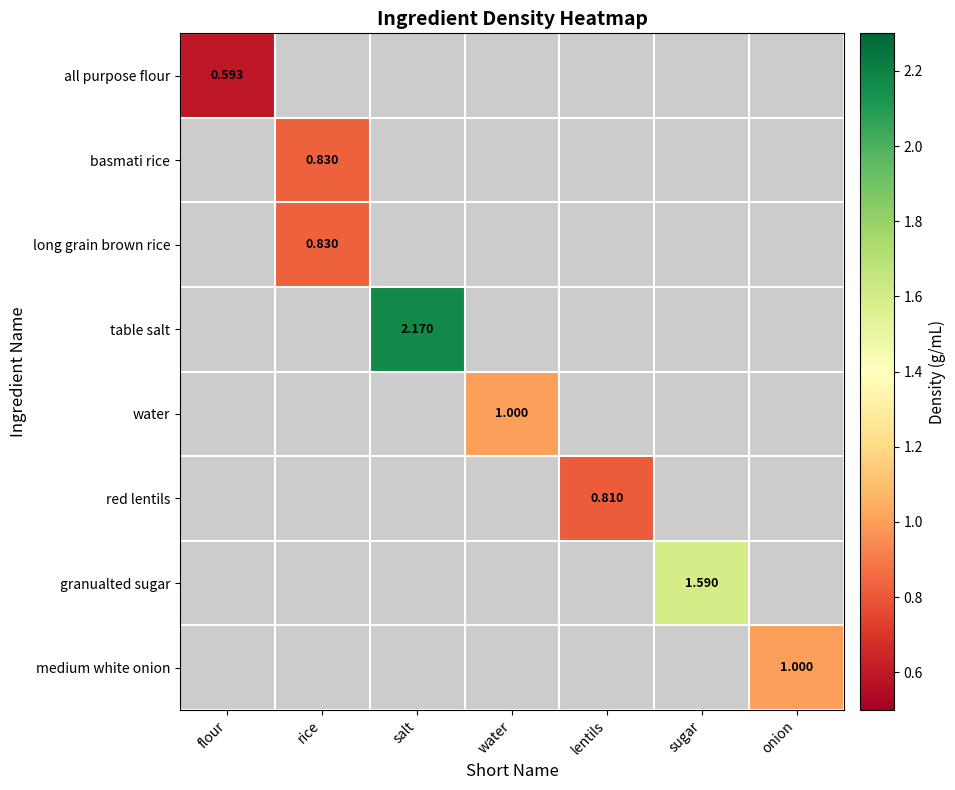

List the series in order of their peak value, lowest first.

all purpose flour, basmati rice, long grain brown rice, table salt, water, red lentils, granualted sugar, medium white onion